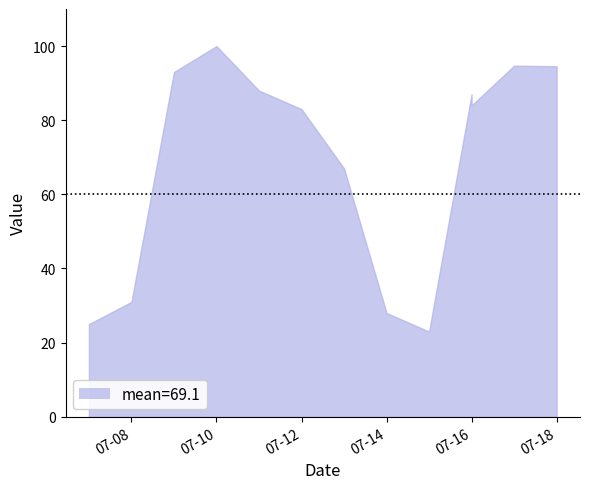

List the labels in order of value, smallest first.

2018-07-15, 2018-07-07, 2018-07-14, 2018-07-08, 2018-07-13, 2018-07-12, 2018-07-16, 2018-07-16, 2018-07-11, 2018-07-09, 2018-07-18, 2018-07-17, 2018-07-10